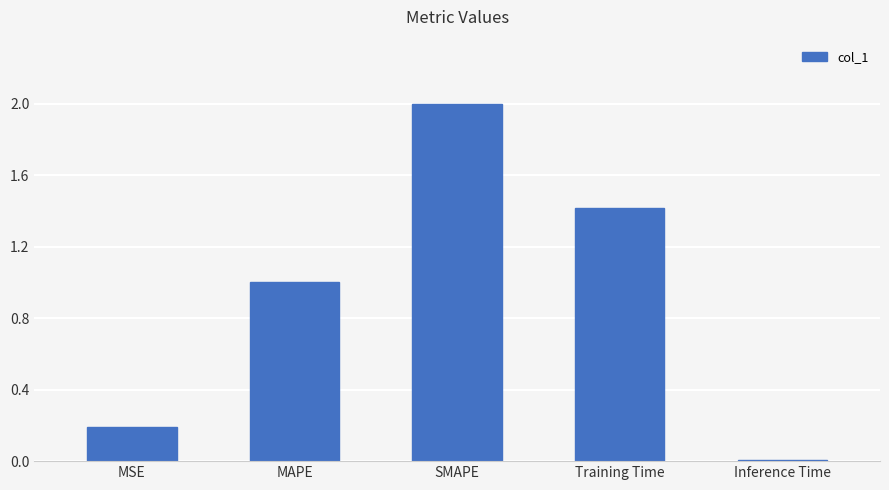

Does the chart contain stacked bars?

No